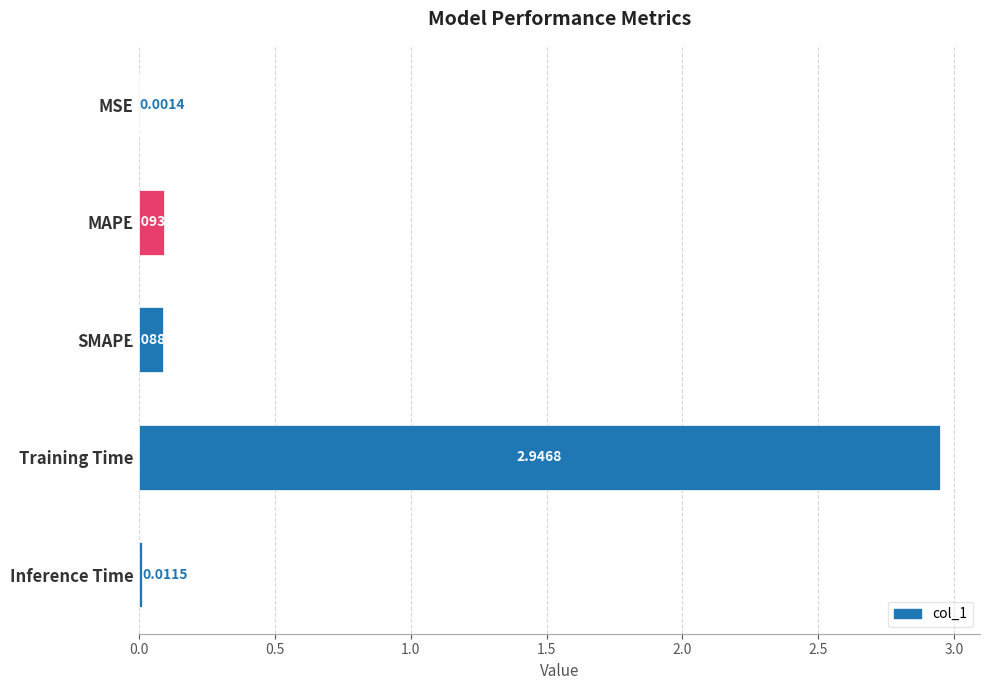

What is the change in value from MSE to MAPE?

+0.1